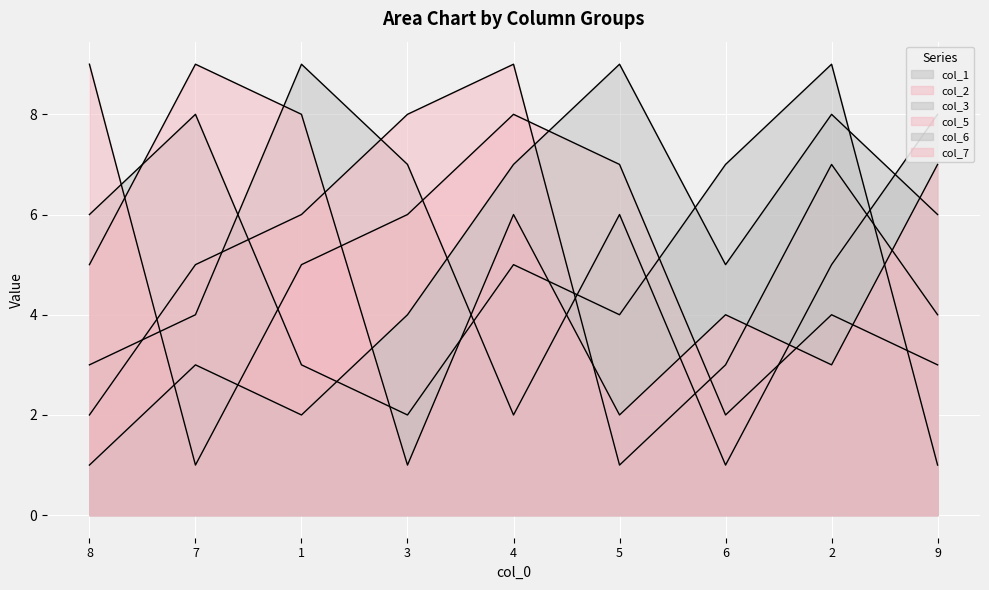

How many intersections are there between col_7 and col_5?

5